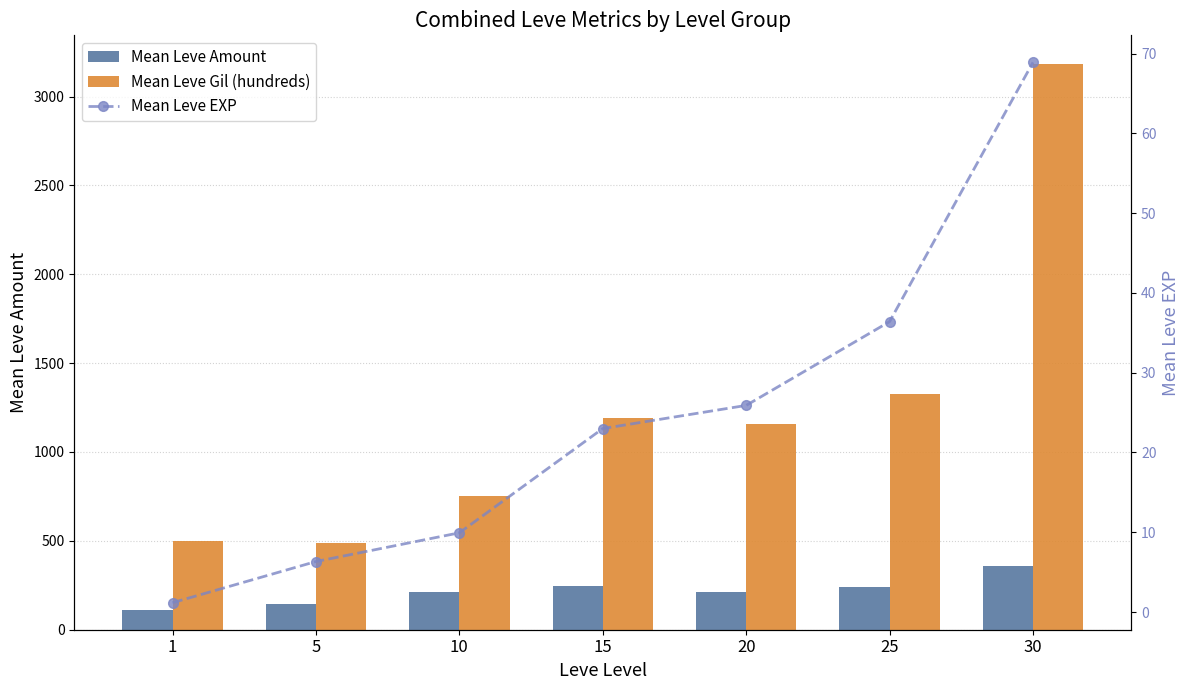

The value of Mean Leve Gil (hundreds) at 5 is 490.0. True or false?

True